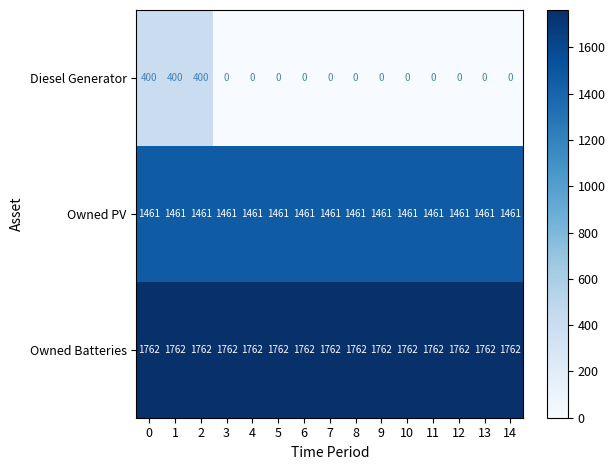

What is the total value across all series at 11?

3223